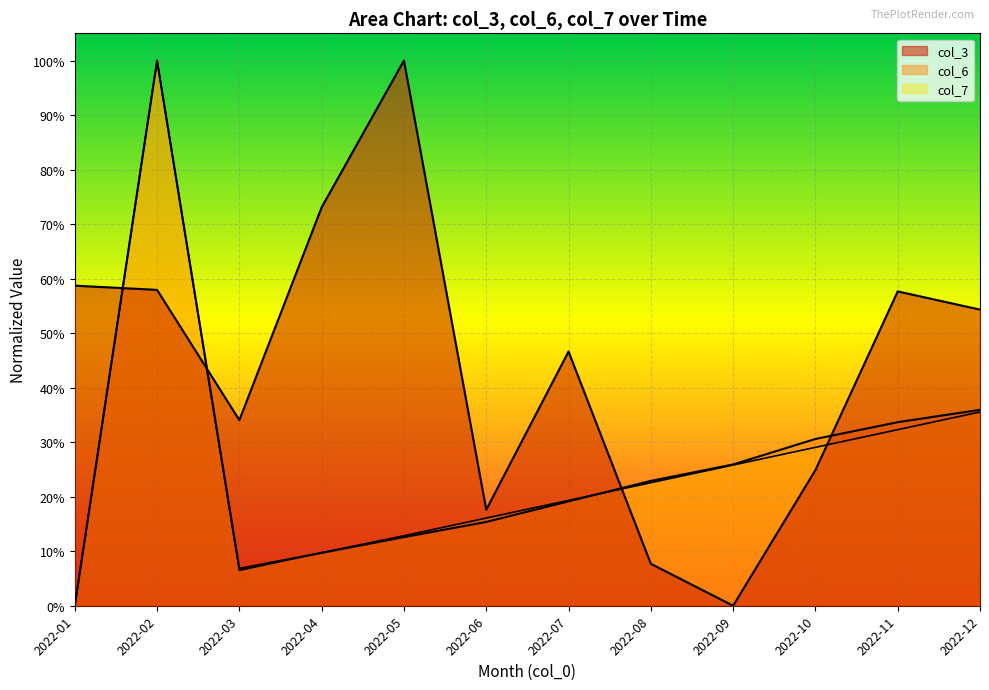

True or false: col_7 has a value of 0.0 at 2022-01.

True